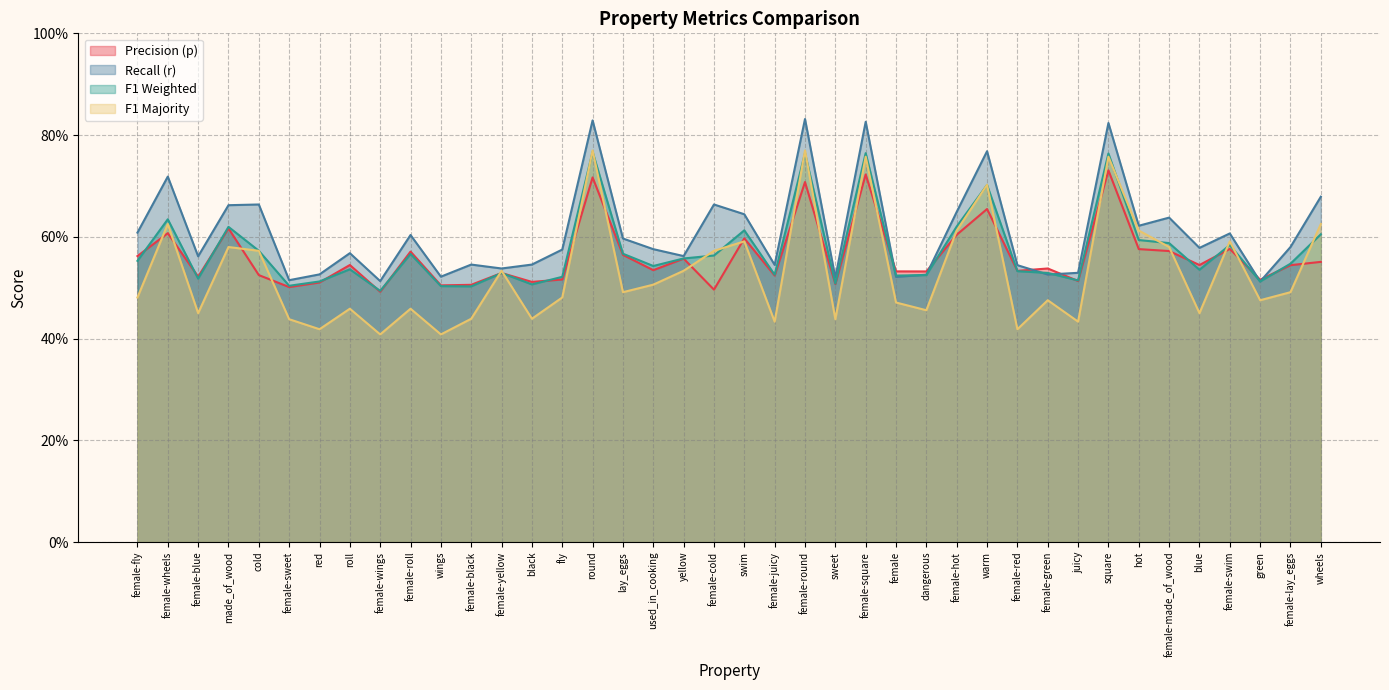

Rank the series by their maximum value, from lowest to highest.

p, f1_weighted, f1_majority, r